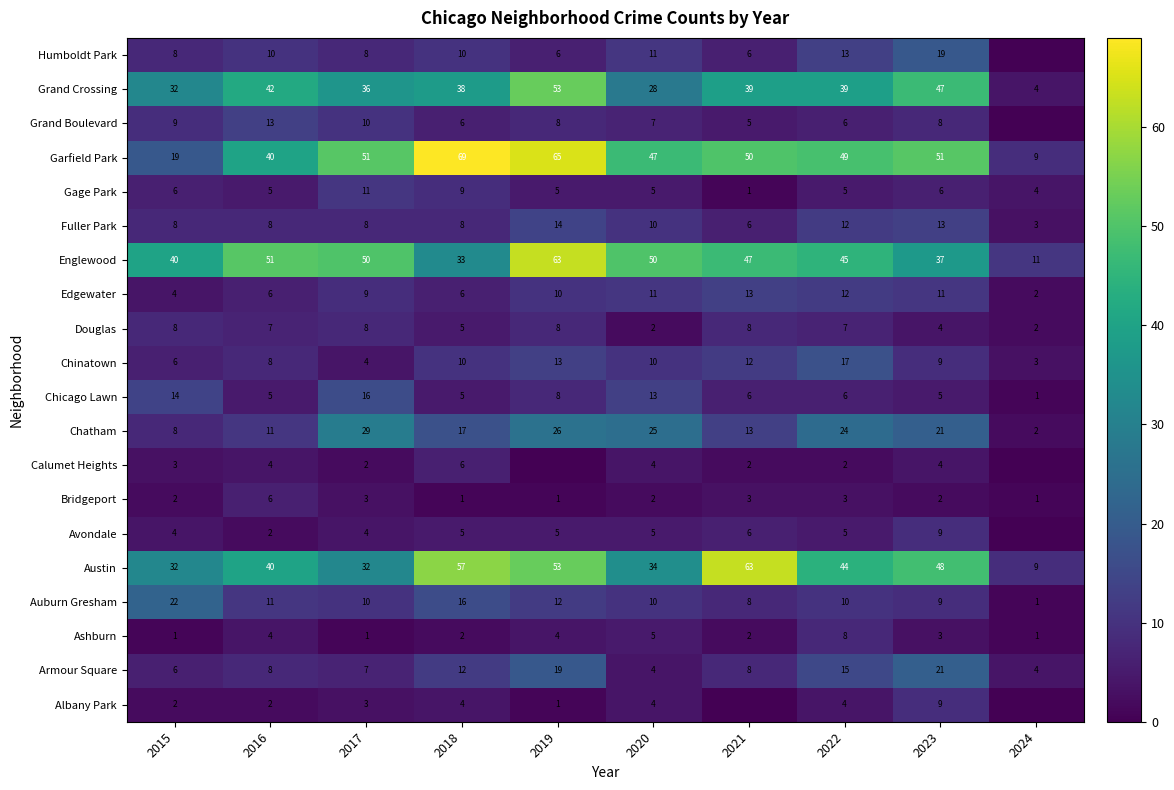

What is the sum of all Fuller Park values?

90